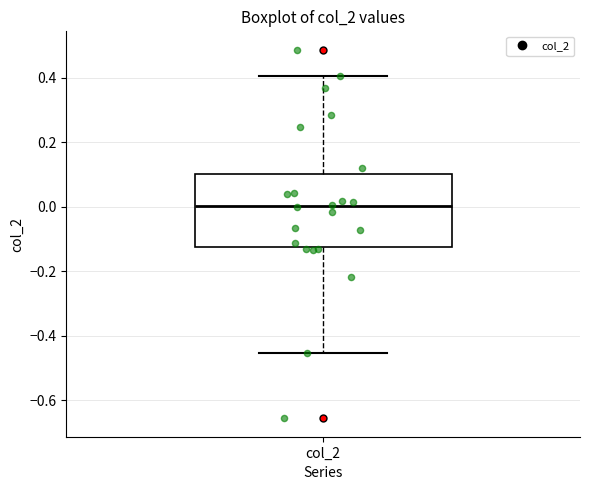

Transcribe this box plot: give where the median line is, the range the box spans, and where the two whiskers end, as read against the y-axis. The values are not printed on the chart, so give them approximately, as read against the axis.

median 0.00, box -0.12 to 0.10, whiskers -0.46 to 0.40